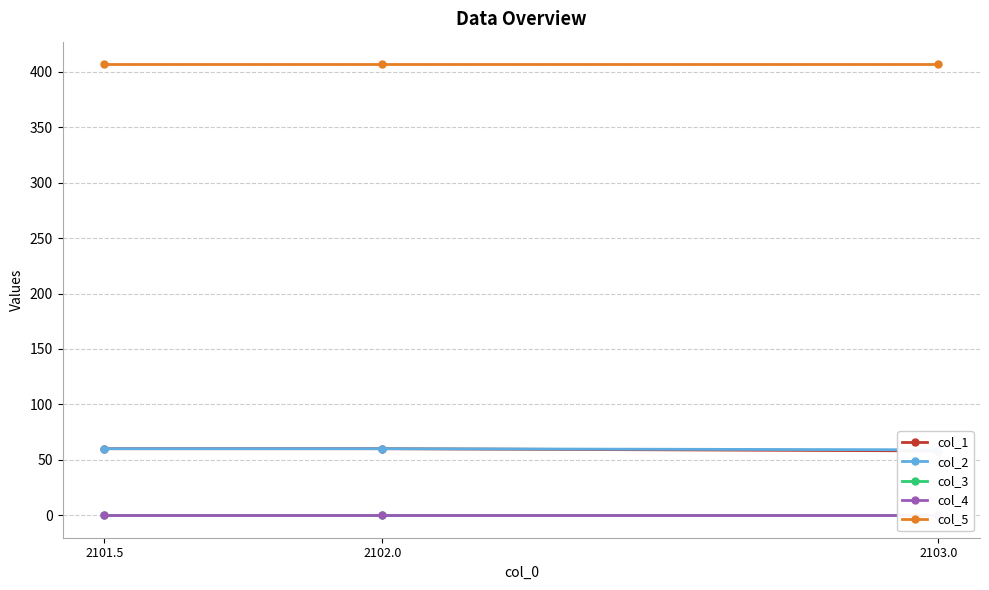

Does the chart display data point markers on the line(s)?

Yes